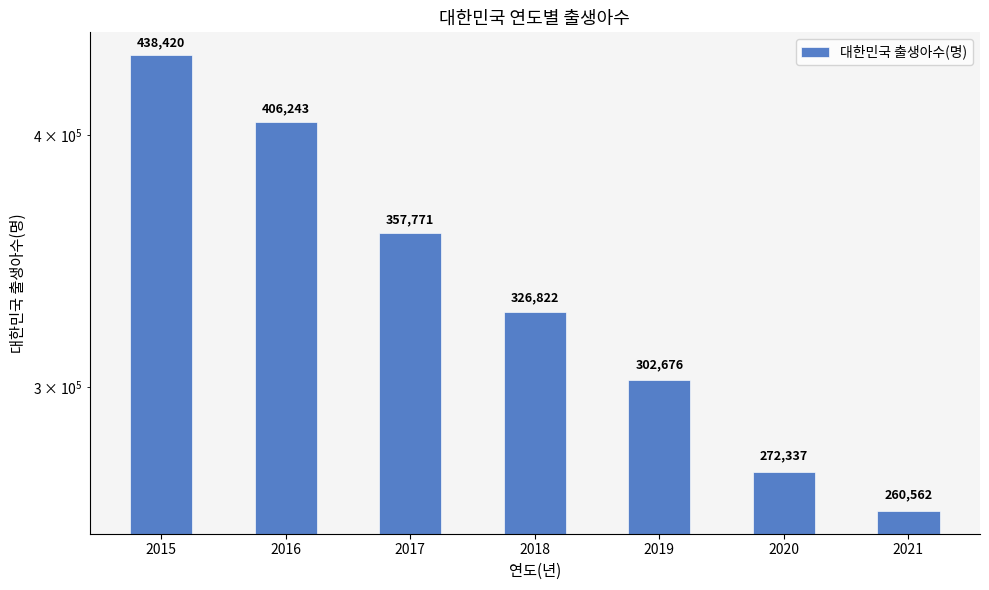

Reading left to right, transcribe all the data shown in this chart.

438420	406243	357771	326822	302676	272337	260562